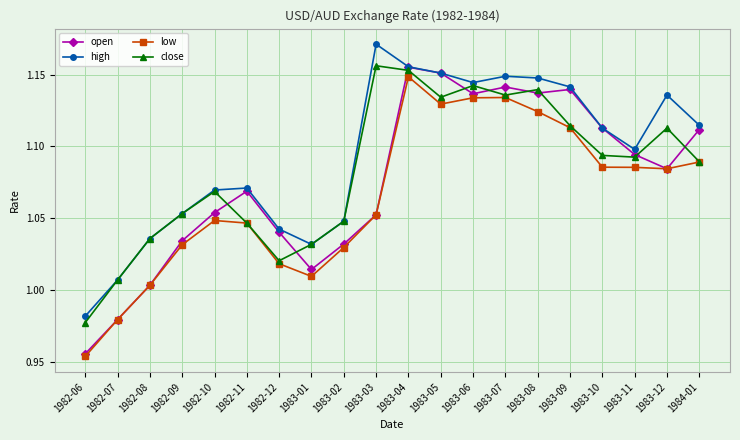

True or false: low and high cross at least once.

False